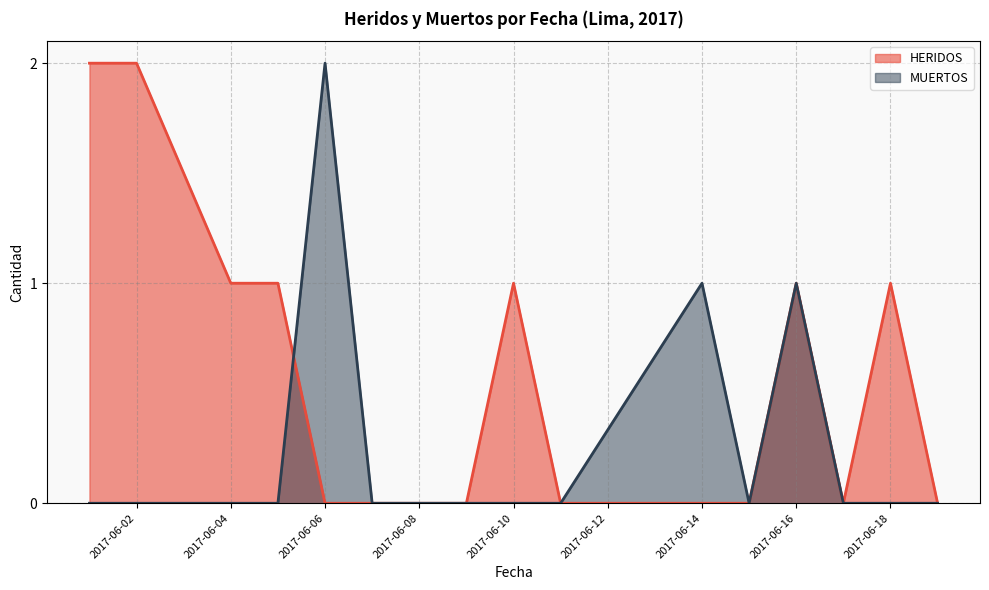

How many categories are shown in the chart?

16